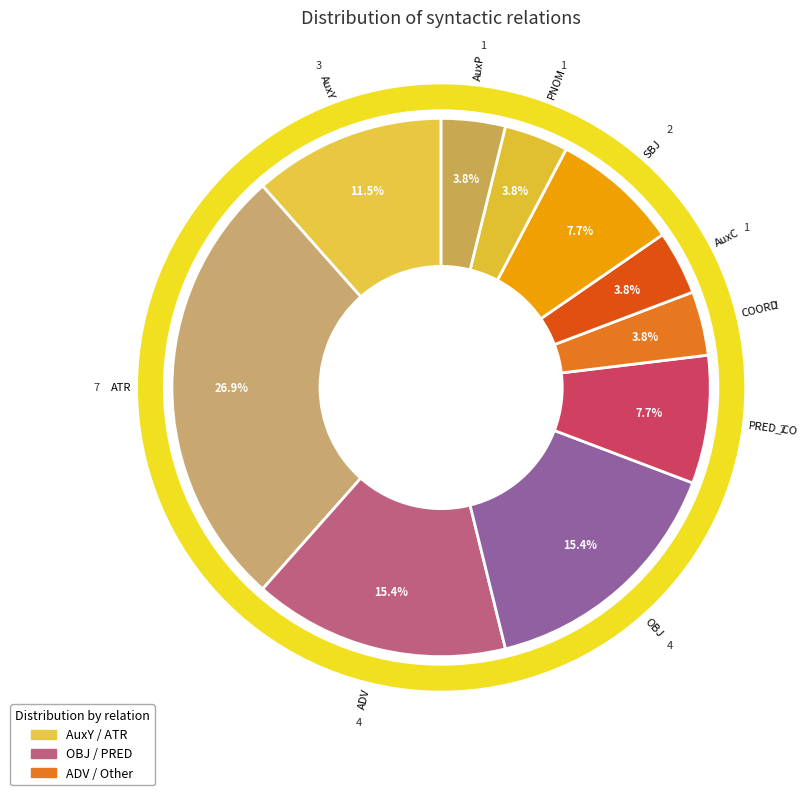

How many slices are in this pie chart?

10